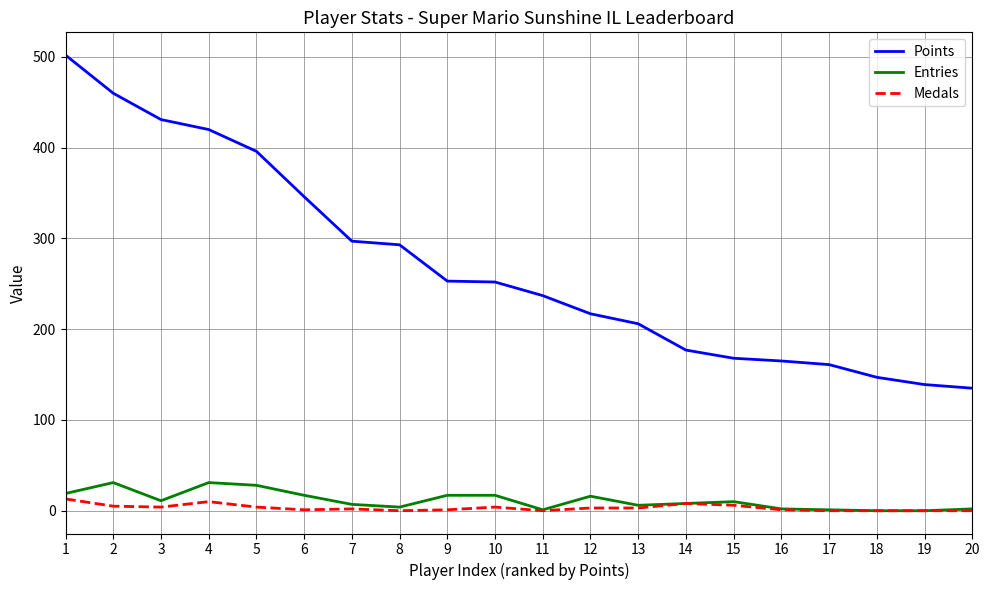

The Points series shows 455 at 6. True or false?

False